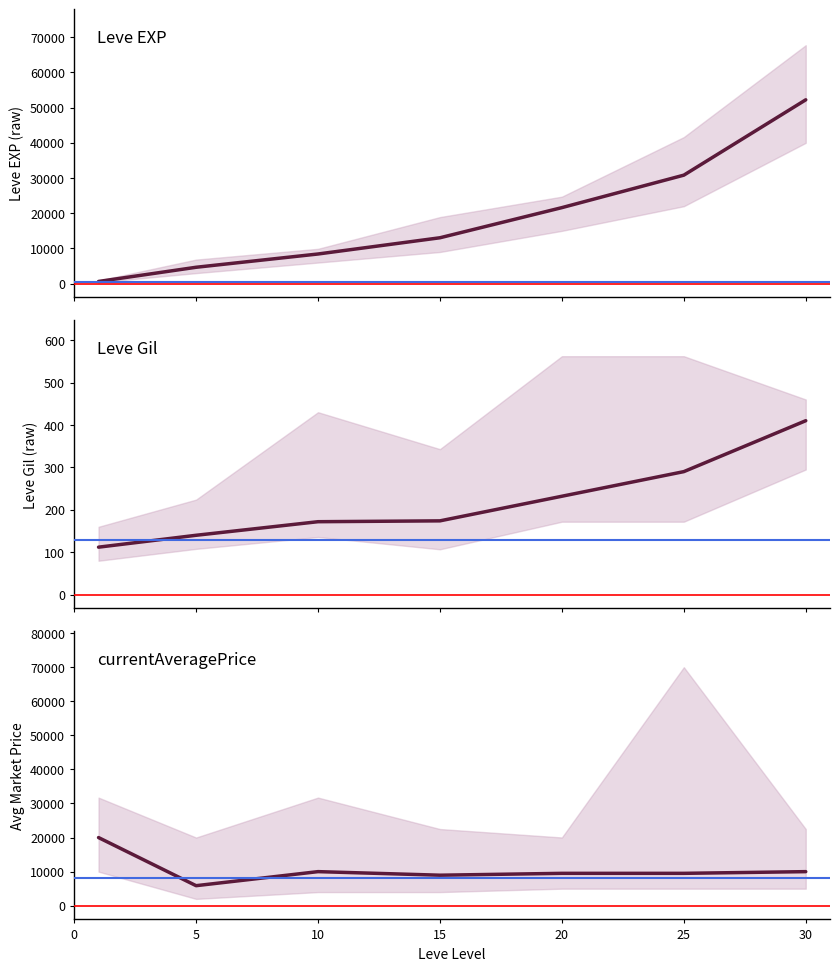

Rank the series at 20 from highest to lowest value.

Leve EXP, currentAveragePrice, Leve Gil